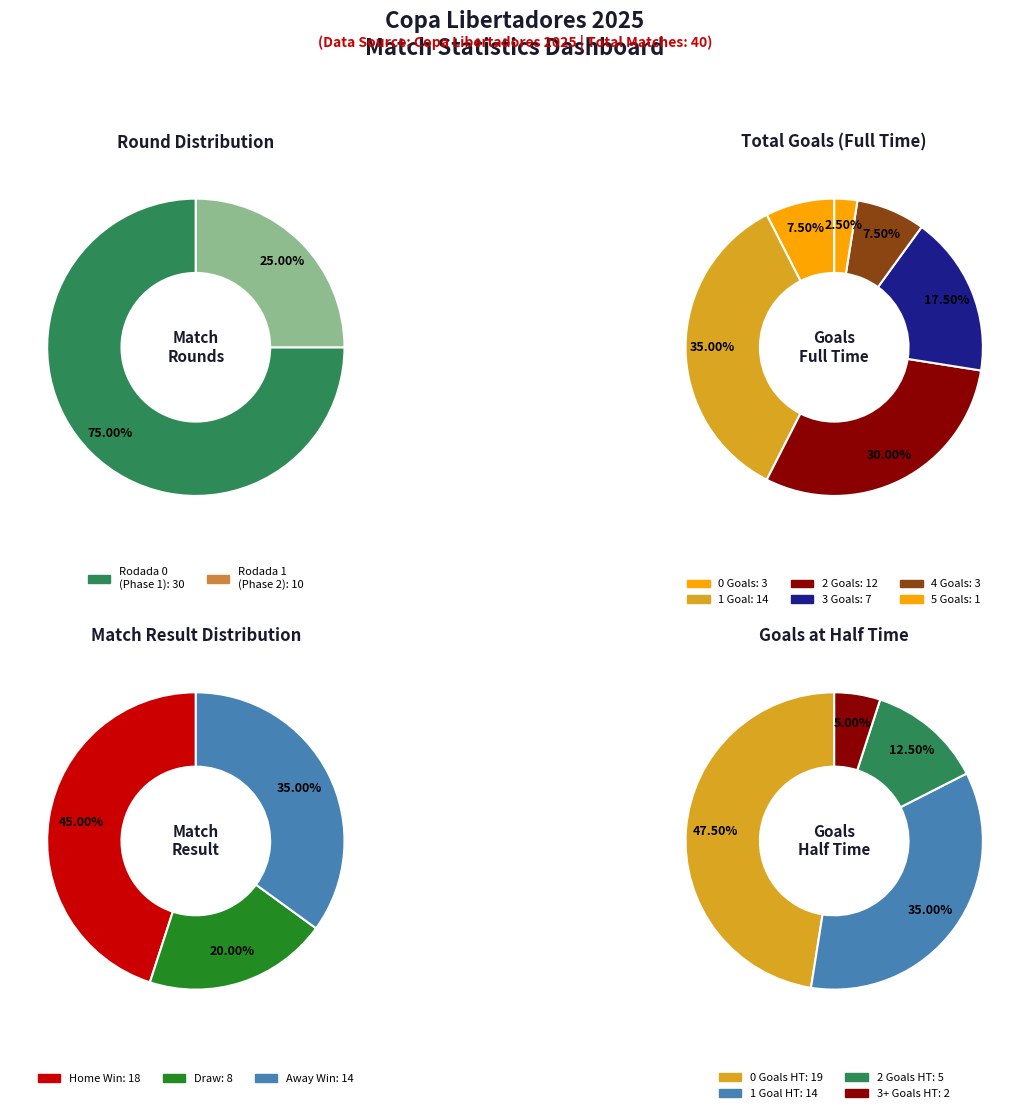

Does Rodada 1 account for over 50% of the chart?

No